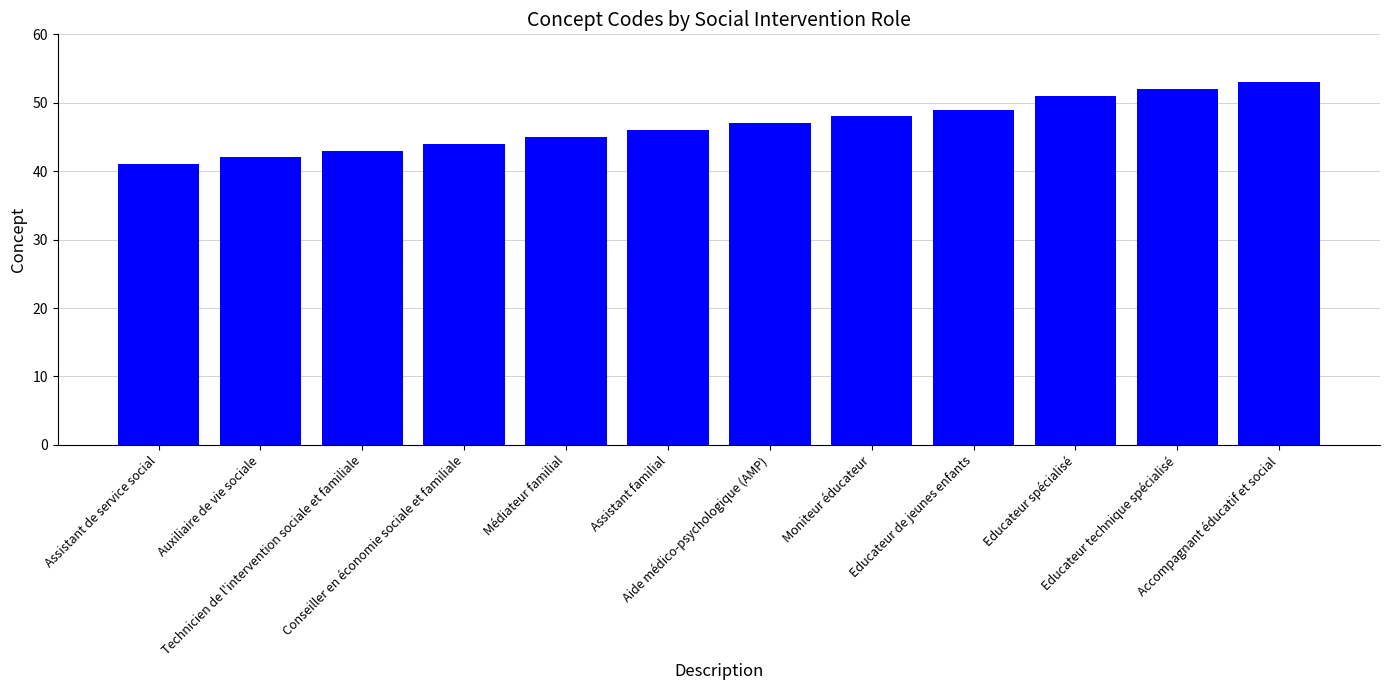

True or false: the data shows 14 at Technicien de l'intervention sociale et familiale.

False